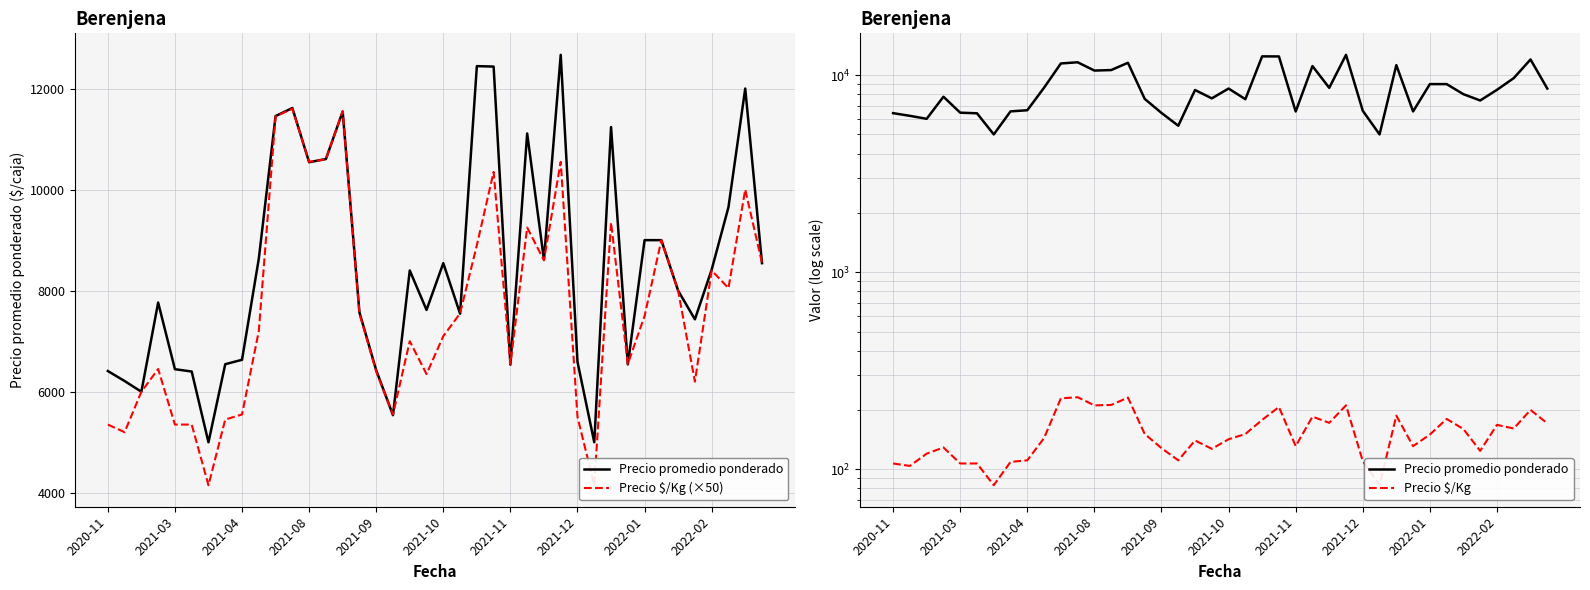

What is the label of the 11th point from the left?

10